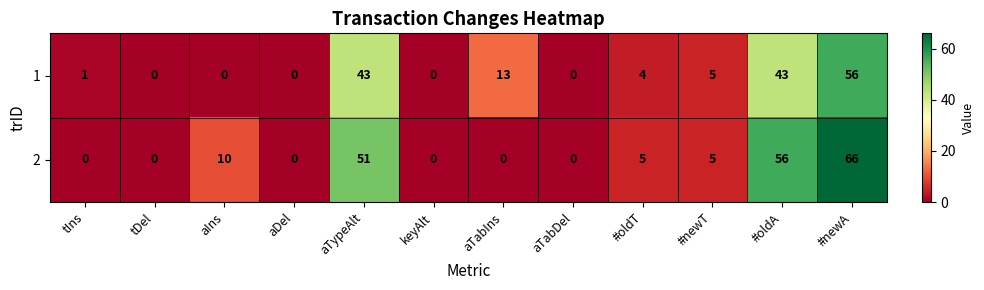

What is the spread (max minus min) of values at aTabIns?

13